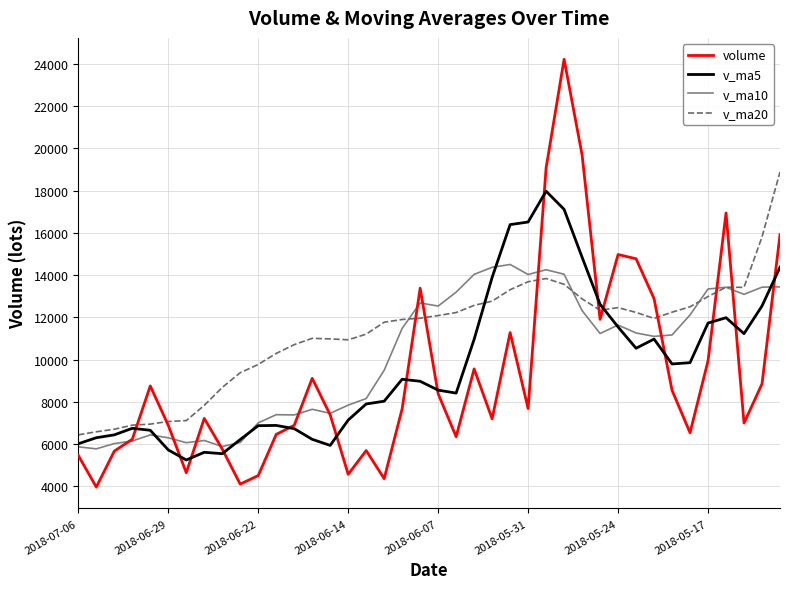

What is the smallest value displayed?

3958.7